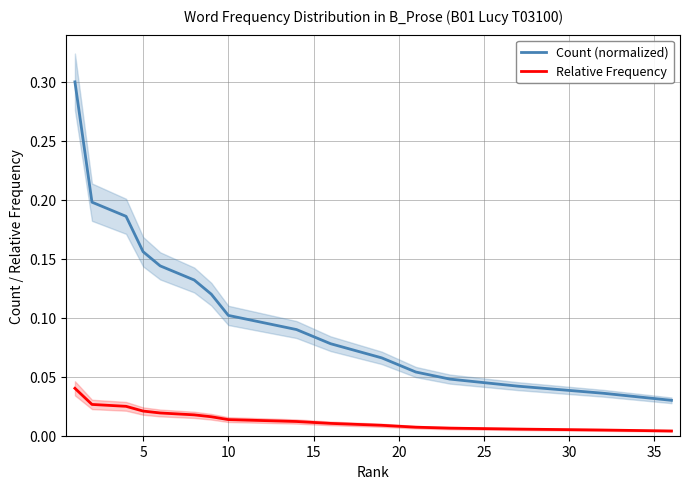

True or false: Count (normalized) and Relative Frequency cross at least once.

False